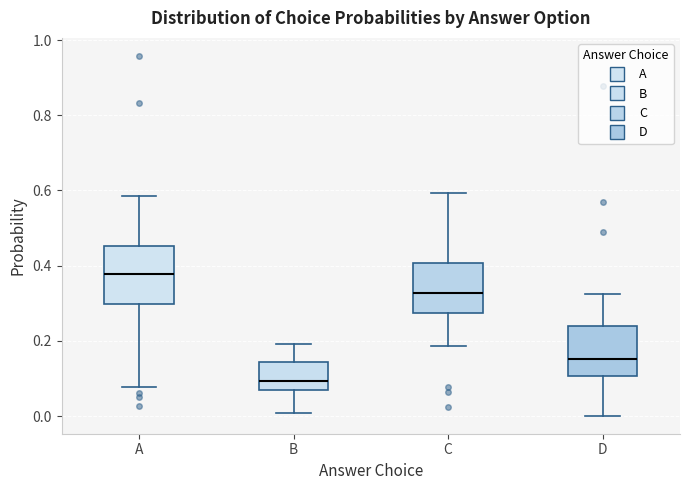

Which box has the highest median line?

A